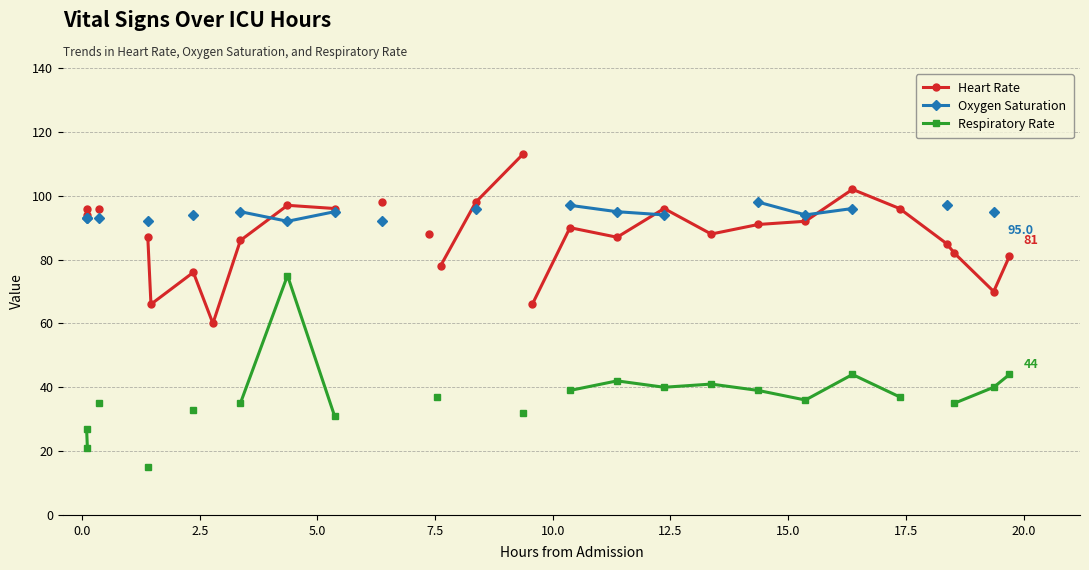

What are all the series names shown in the legend?

Heart Rate, Oxygen Saturation, Respiratory Rate